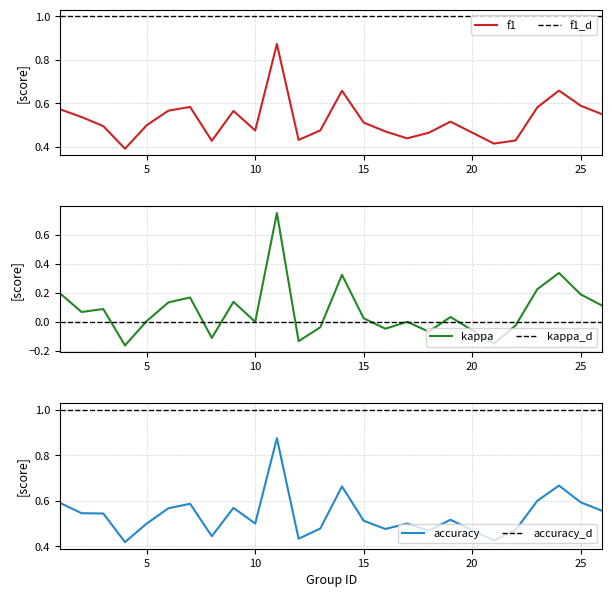

How many lines are shown in the chart?

3